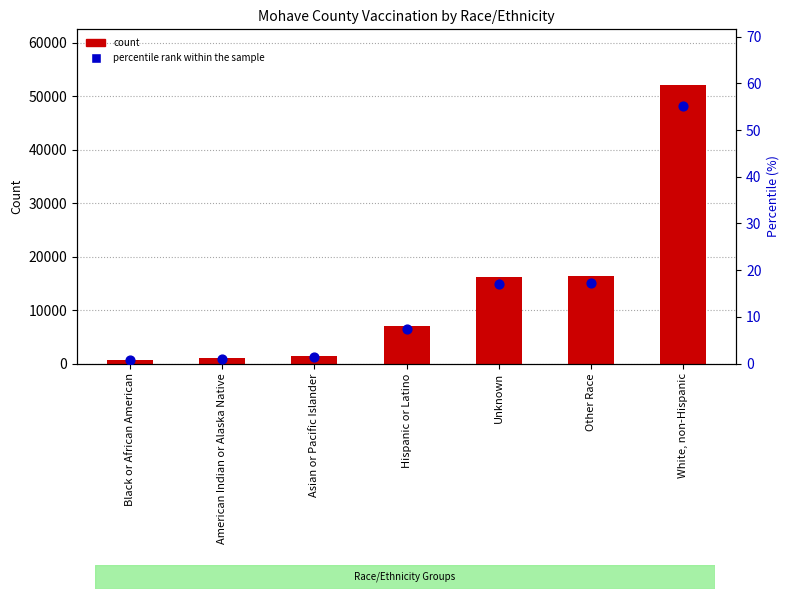

Which series has the largest total across all categories?

Mohave